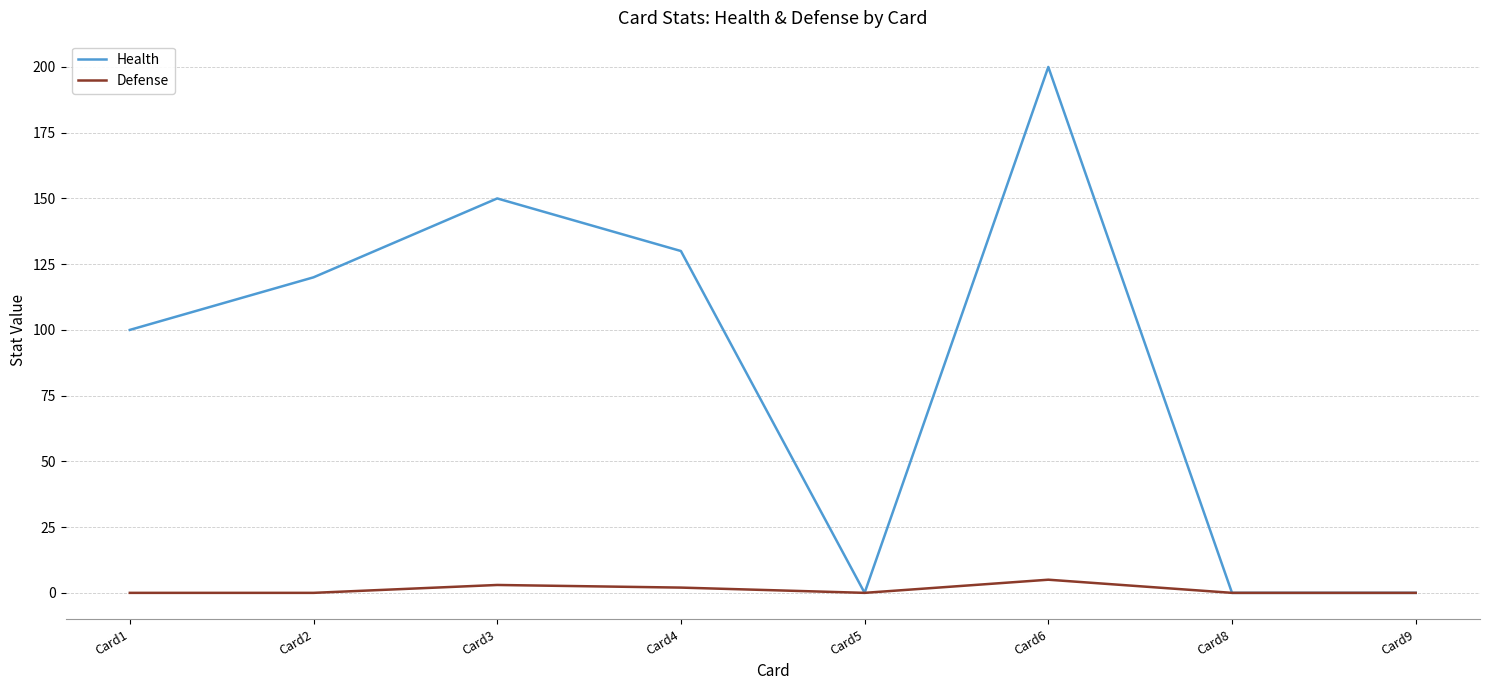

Reading right to left, transcribe all the data shown in this chart.

Health: Card9=0	Card8=0	Card6=200	Card5=0	Card4=130	Card3=150	Card2=120	Card1=100
Defense: Card9=0	Card8=0	Card6=5	Card5=0	Card4=2	Card3=3	Card2=0	Card1=0